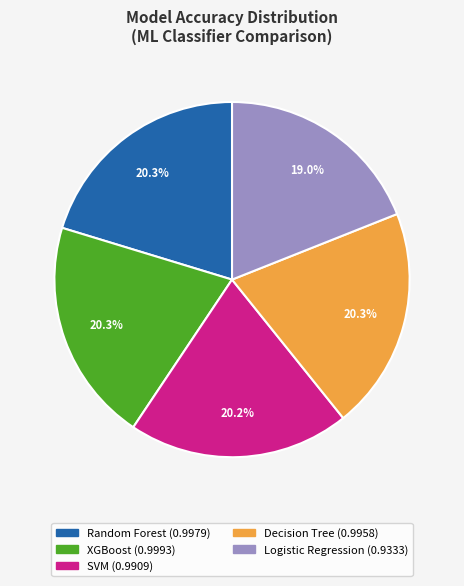

Does XGBoost represent more than half of the total?

No